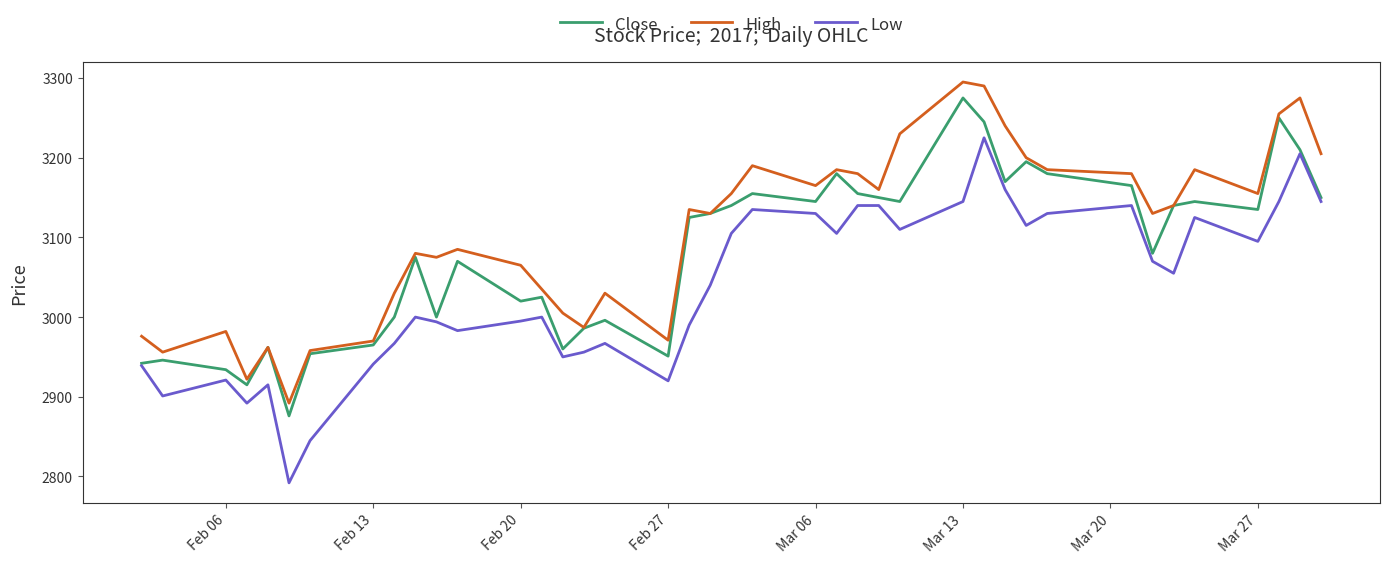

Which series has the widest spread of values?

Low